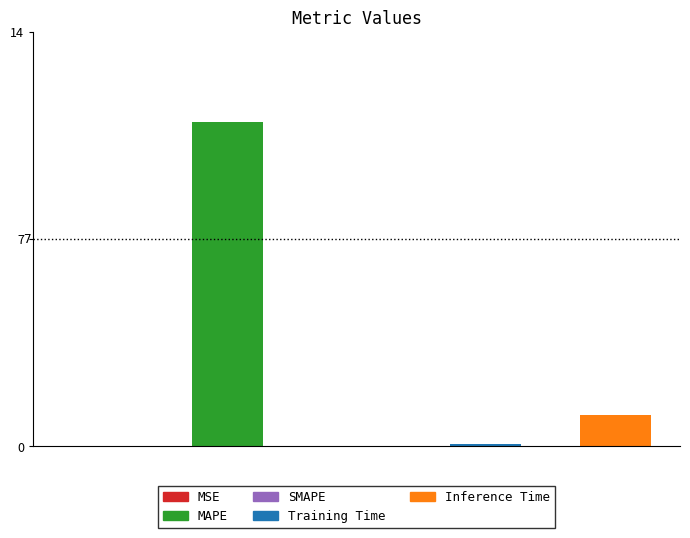

List the labels in order of value, largest first.

MAPE, Inference Time, Training Time, MSE, SMAPE